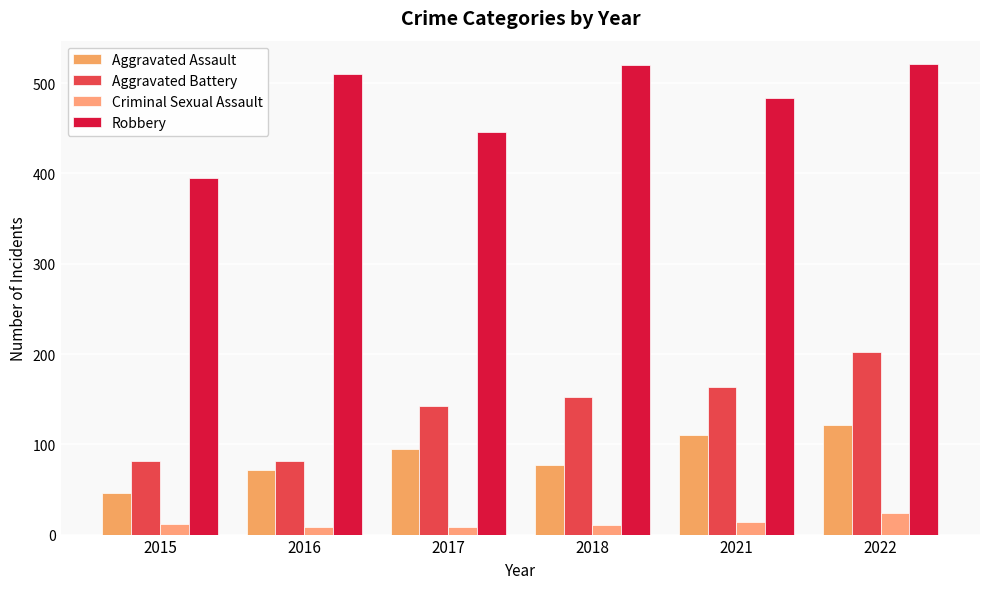

The value of Aggravated Assault at 2017 is 95. True or false?

True